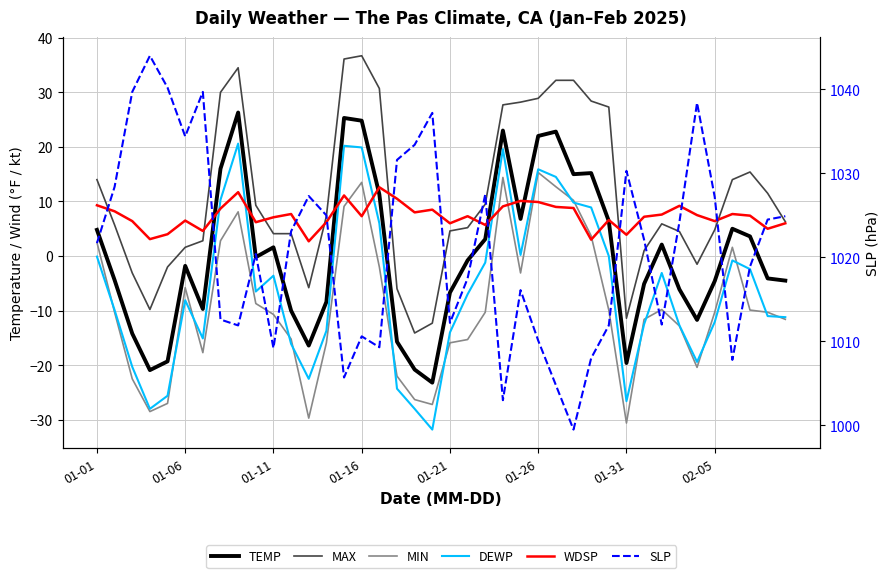

Rank the series by their maximum value, from lowest to highest.

WDSP, MIN, DEWP, TEMP, MAX, SLP